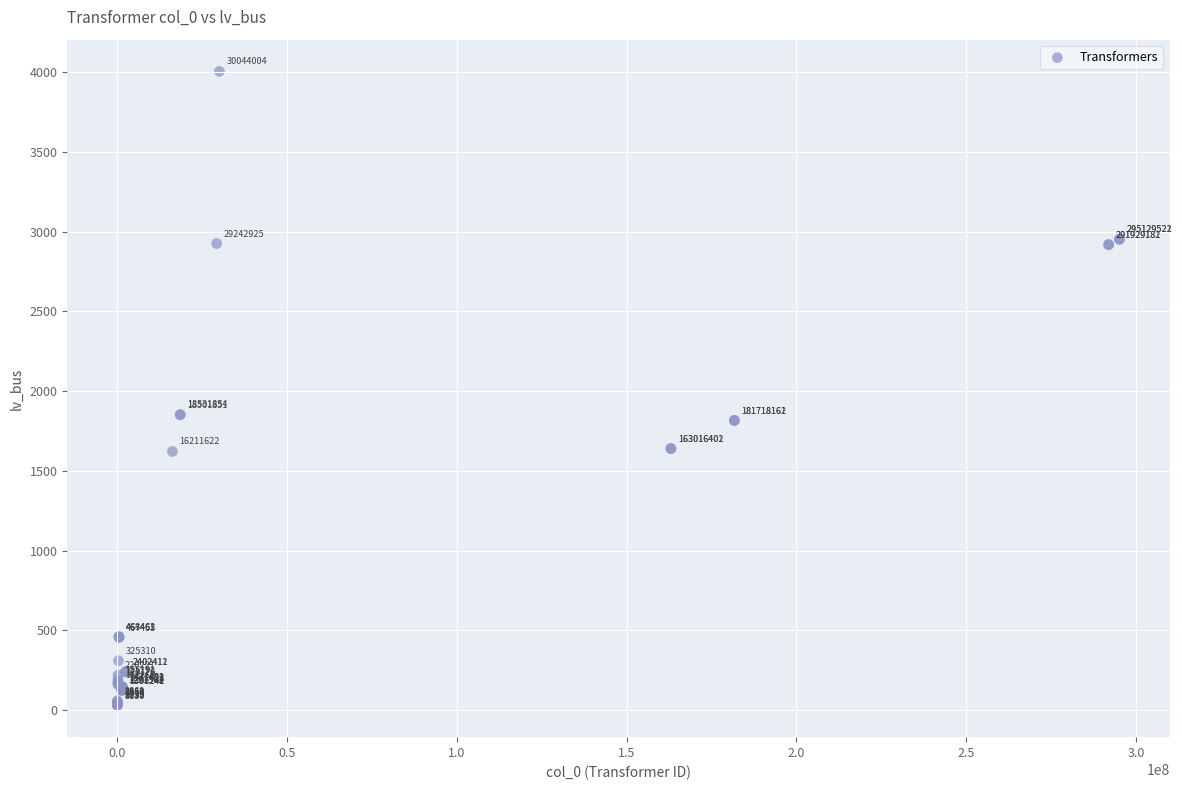

What Y value in the scatter plot is closest to 2017?

1854